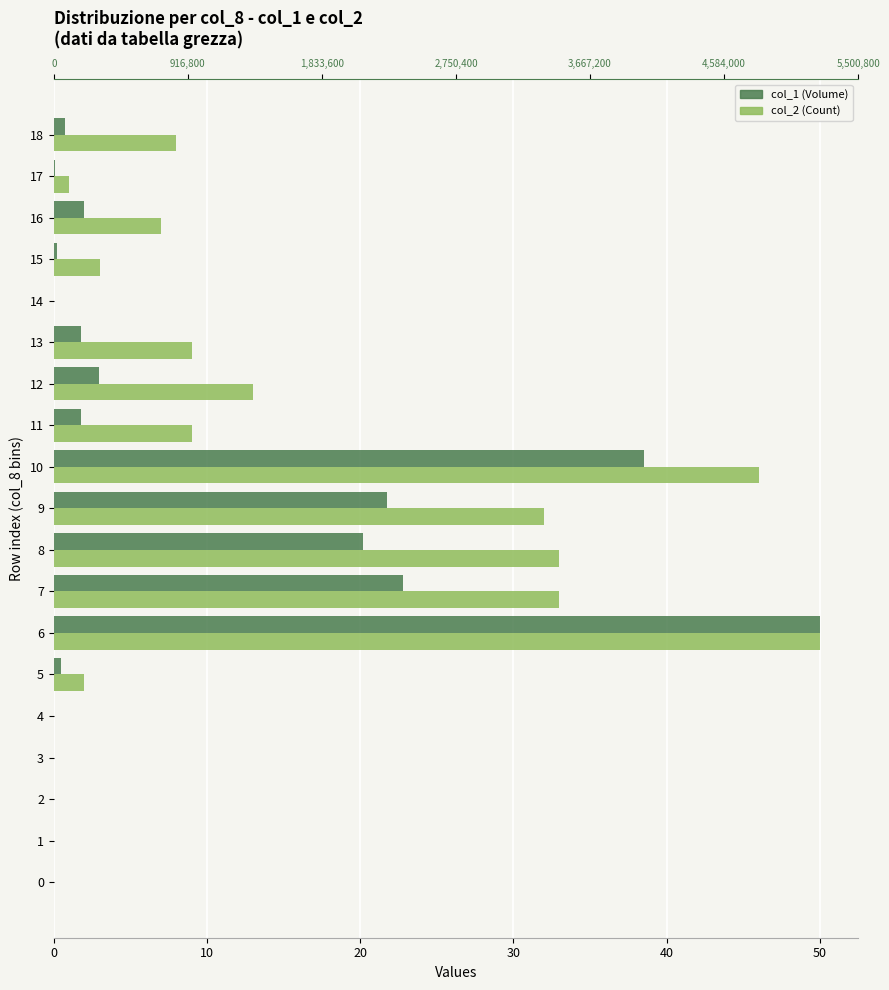

At which label is col_2 (Count) closest to 25?

9